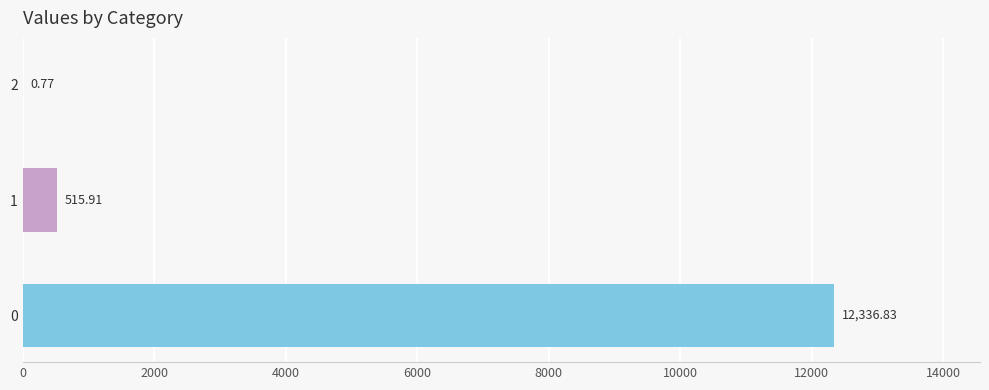

What is the sum of the values at 0 and 2?

12337.6